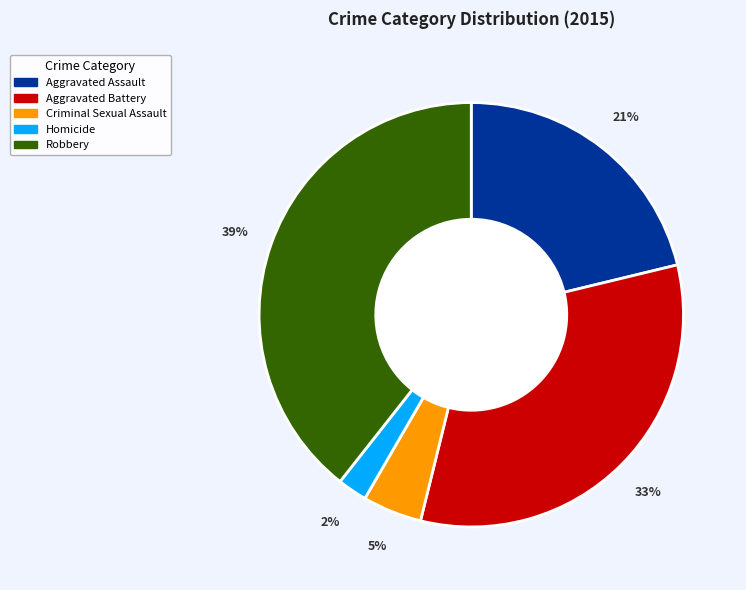

Between Robbery and Aggravated Assault, which is larger?

Robbery